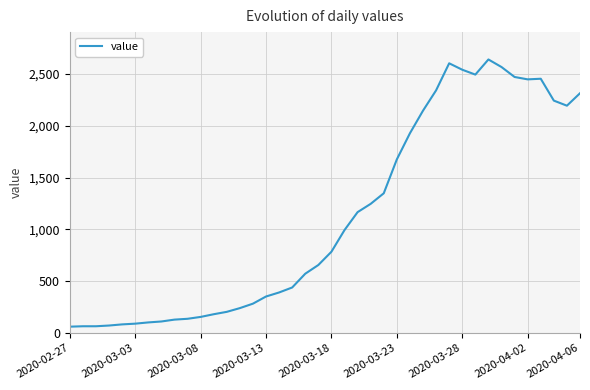

What is the greatest value displayed?

2639